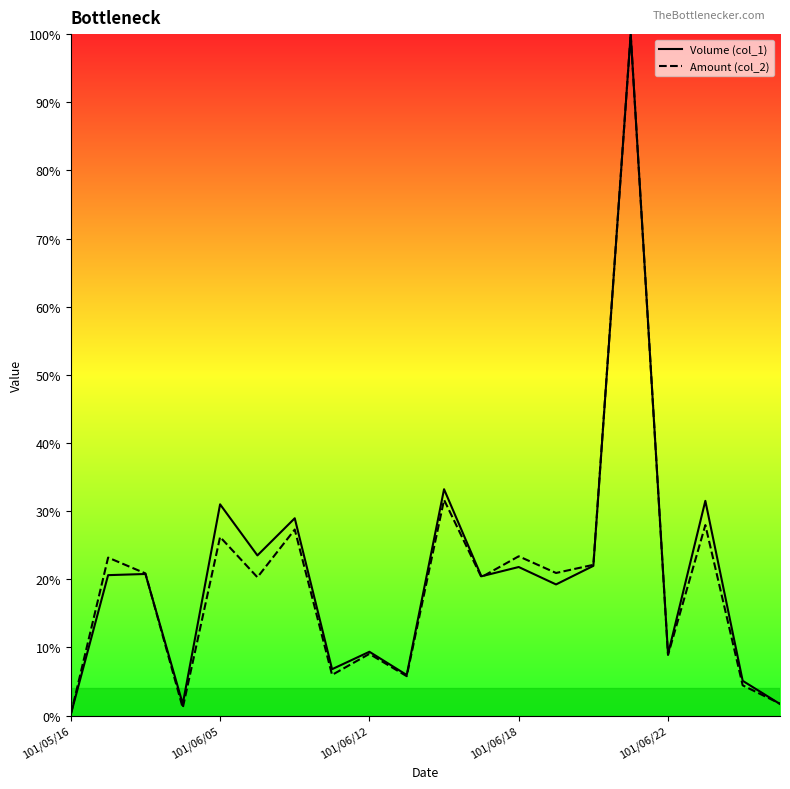

What is the total value across all series at 101/06/12?

18.4